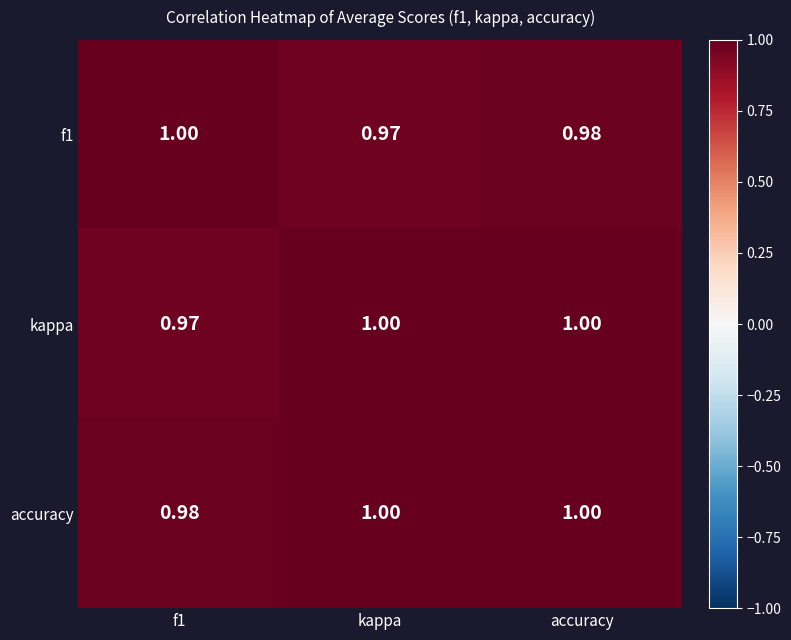

List the series in order of their overall mean, lowest first.

f1, kappa, accuracy